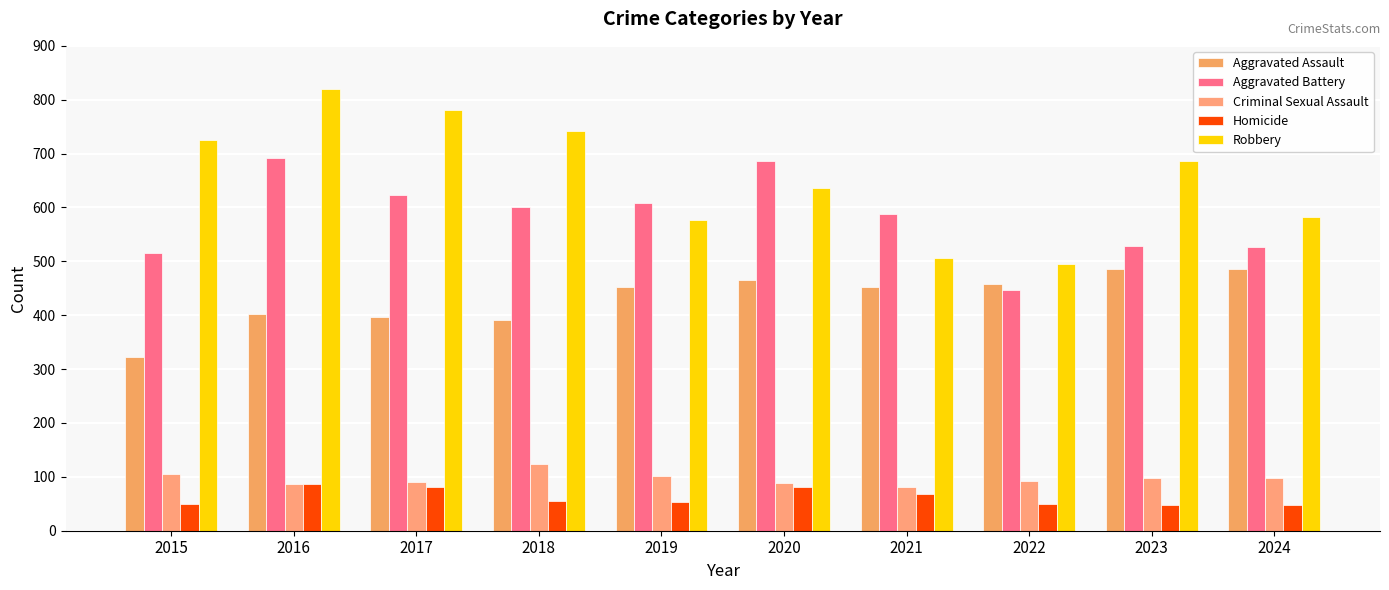

Are the bars horizontal?

No